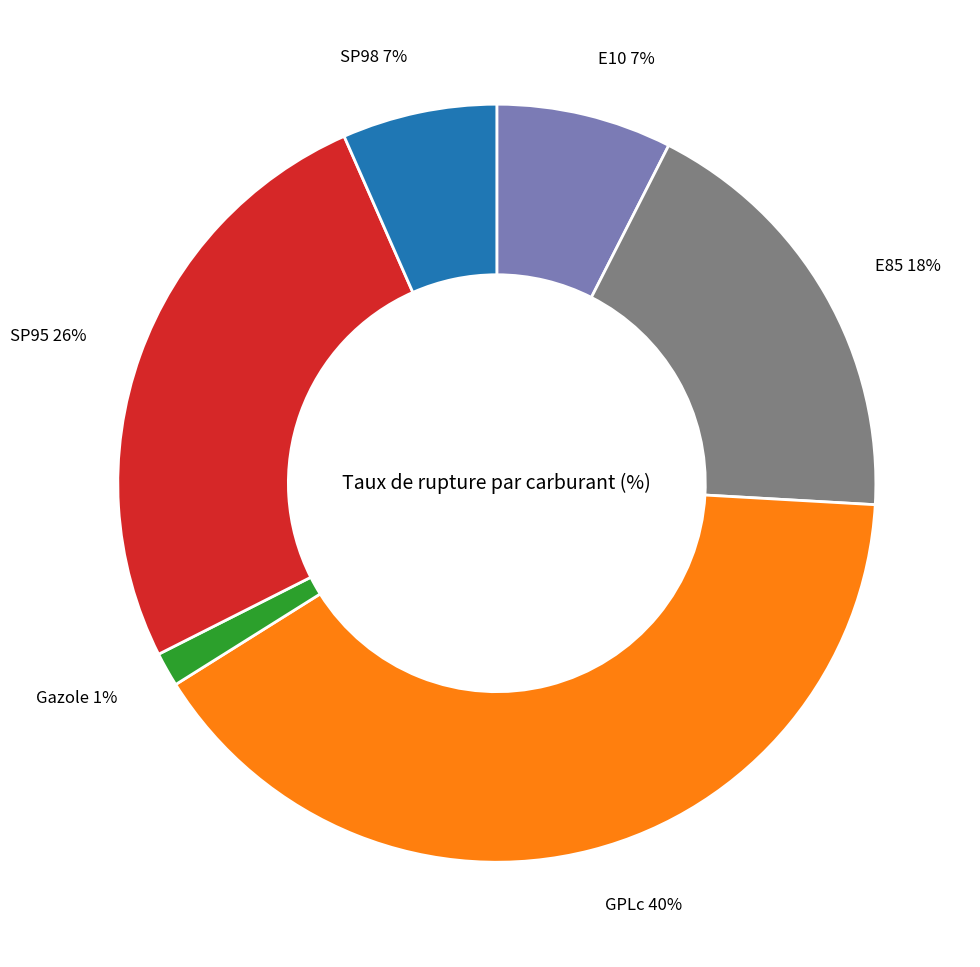

Is there any slice that represents more than half of the pie?

No